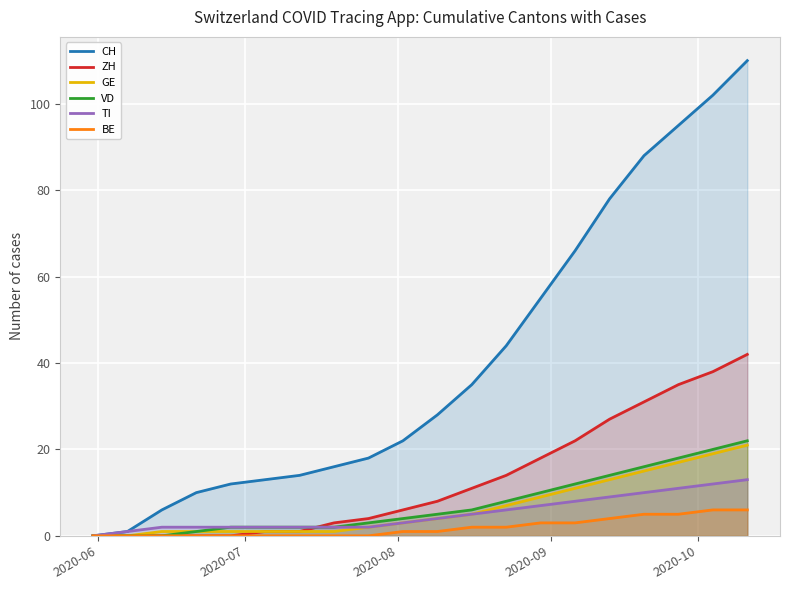

True or false: BE and TI cross at least once.

False